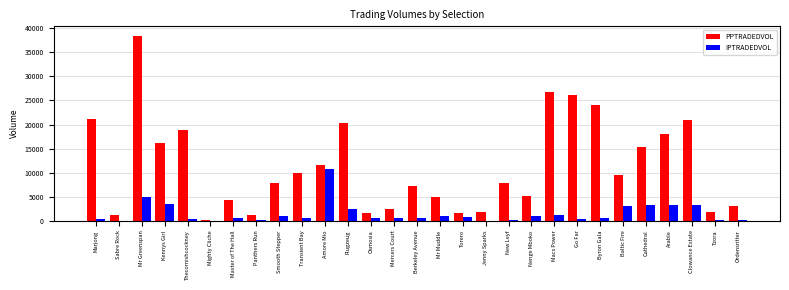

What is the greatest value displayed?

38501.1